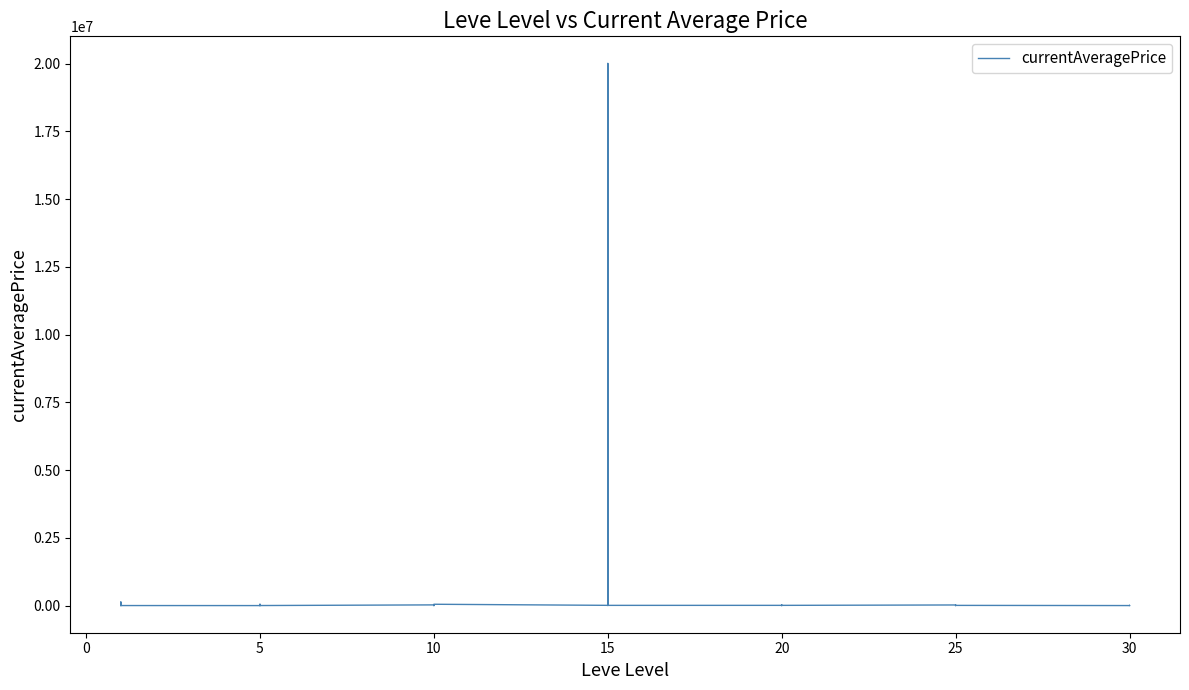

Reading left to right, what are all the values shown in this chart?

3307.0	600.0	2996.0	60002.0	132921.5	2375.0	1200.0	10780.0	3000.0	50000.0	14750.0	2874.8	26666.7	10000.0	0.0	2998.5	10000.0	50000.0	10000.0	12000.0	9166.7	4901.7	20006000.0	9266.7	9660.0	0.0	21333.3	12000.0	8127.5	9500.0	23676.3	4000.0	10000.0	12000.0	4000.0	8500.0	1900.0	5000.0	10000.0	5333.0